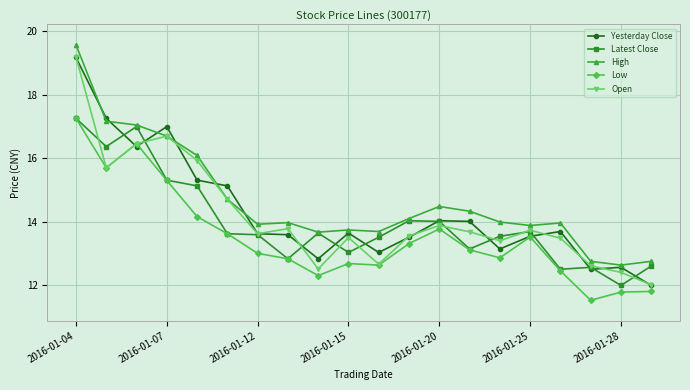

What is the minimum value for Open?

12.0